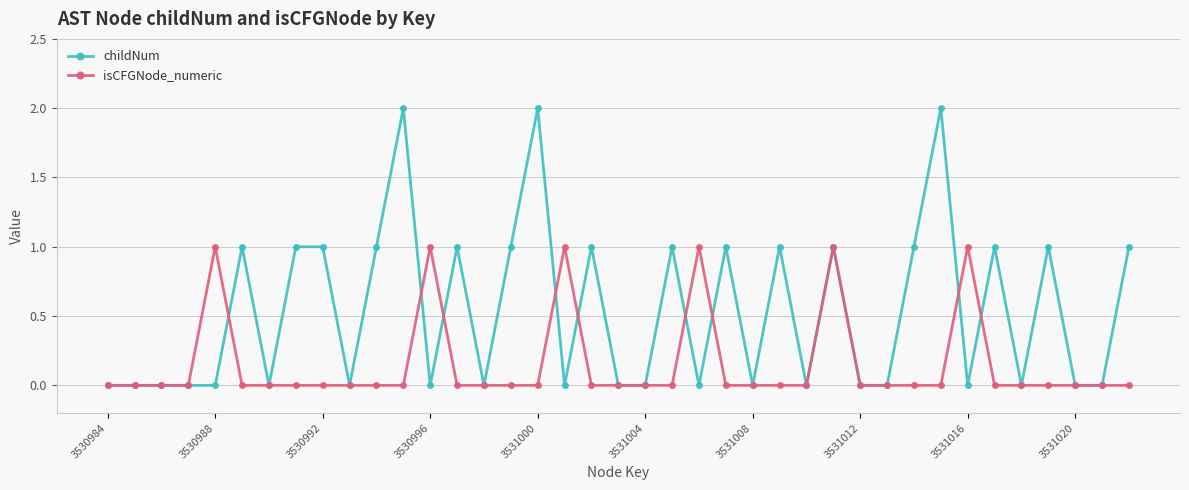

What is the maximum value shown in the chart?

2